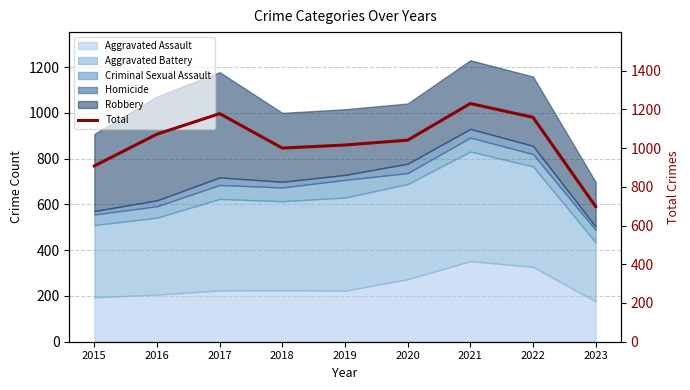

Between 2015 and 2016, which is larger?

2016